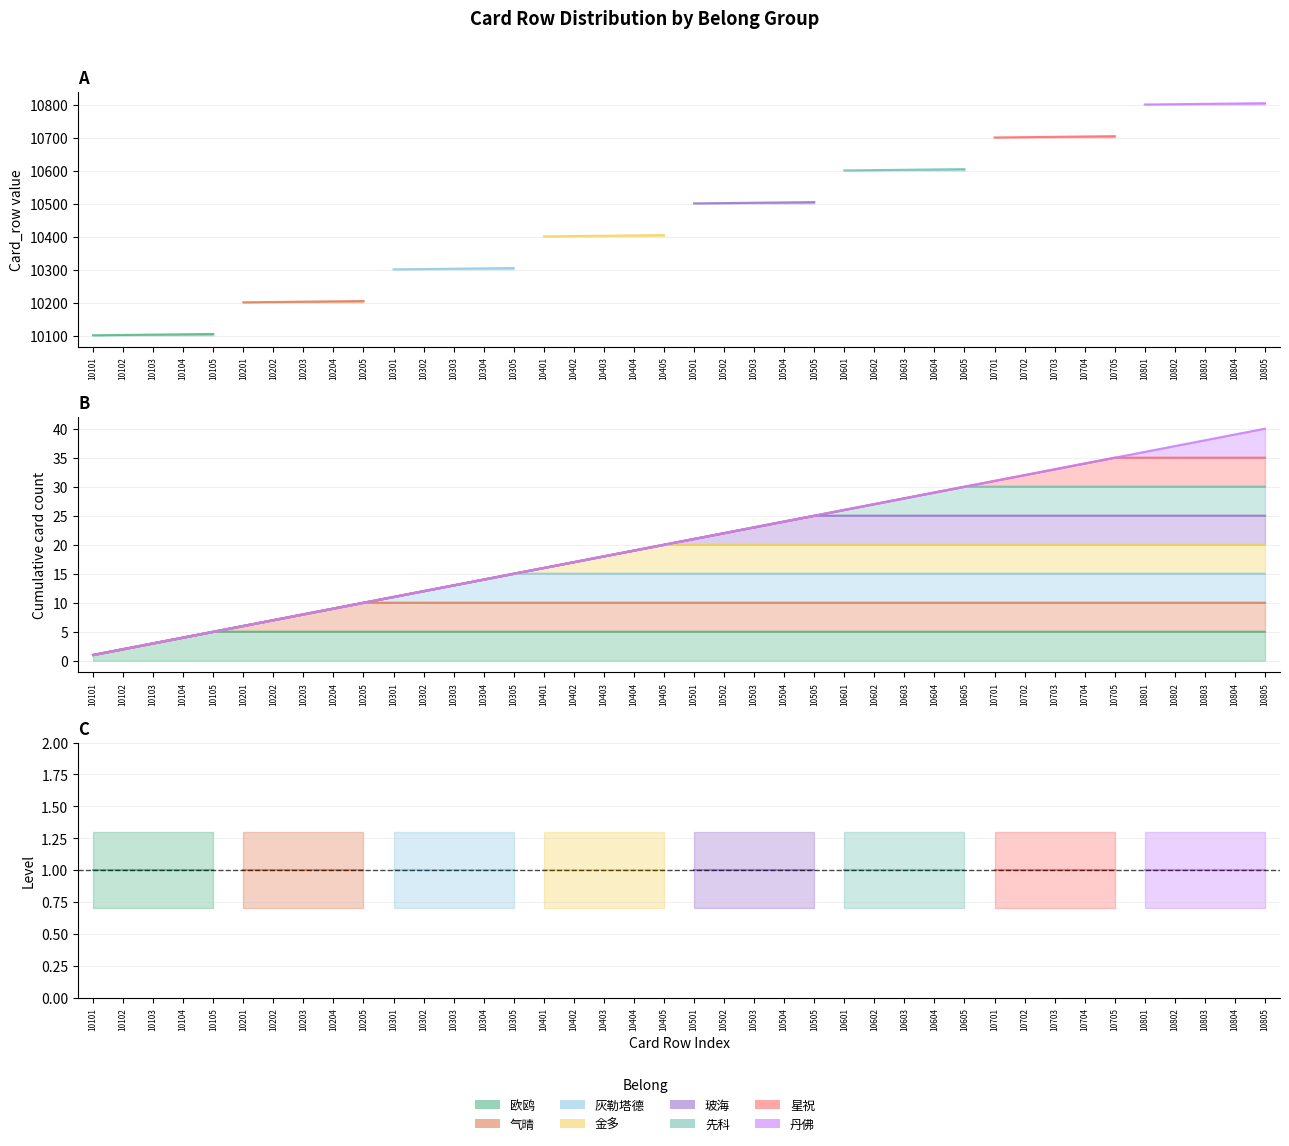

True or false: the data shows 31 at 10701.

True